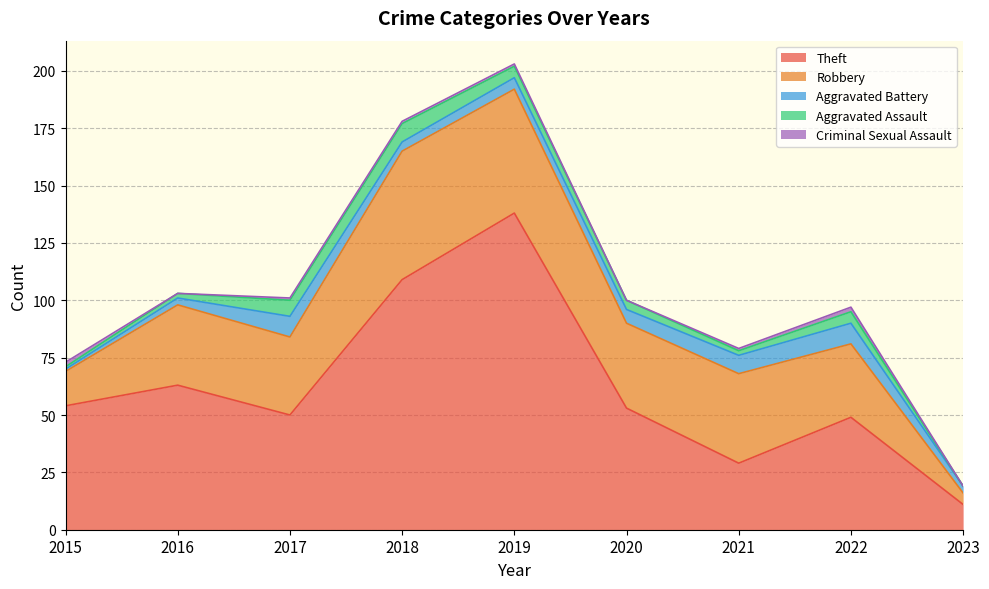

How many data points in Aggravated Assault are less than 4?

4